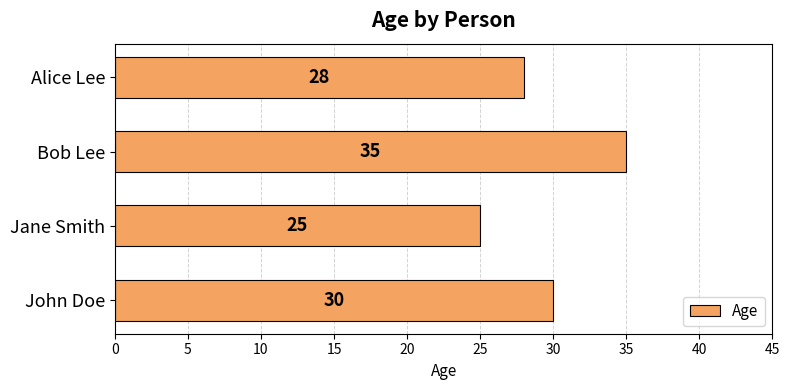

Rank the categories by value from highest to lowest.

Bob Lee, John Doe, Alice Lee, Jane Smith